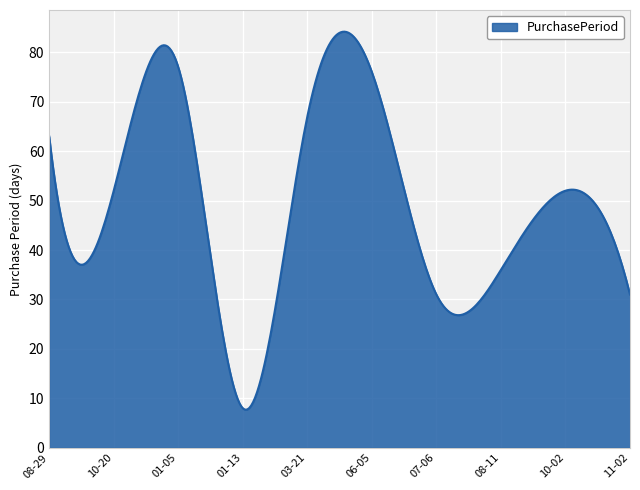

What is the maximum value shown in the chart?

84.2